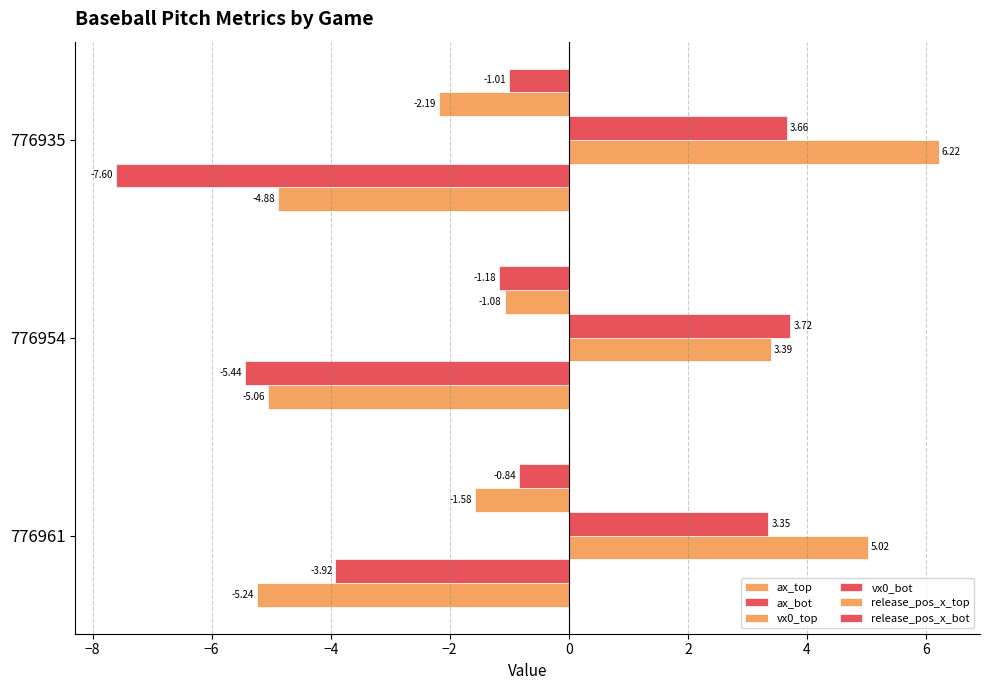

How many values in the vx0_top series exceed 5?

2